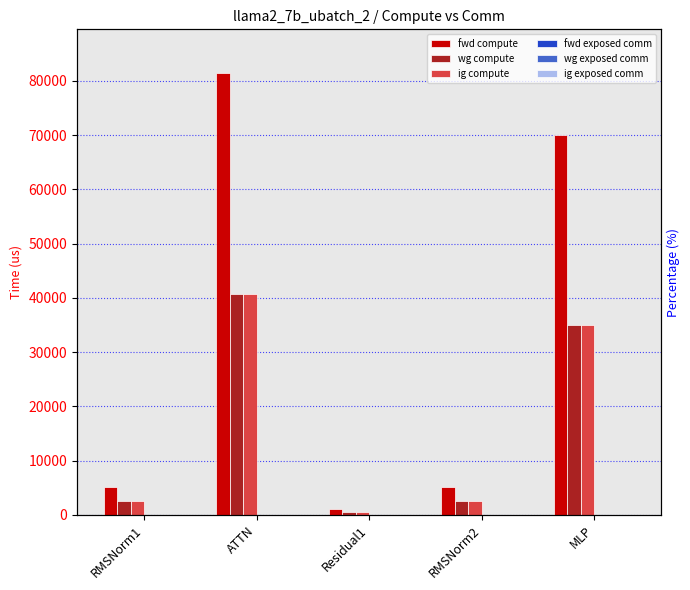

Which series changed the most between ATTN and MLP?

fwd compute